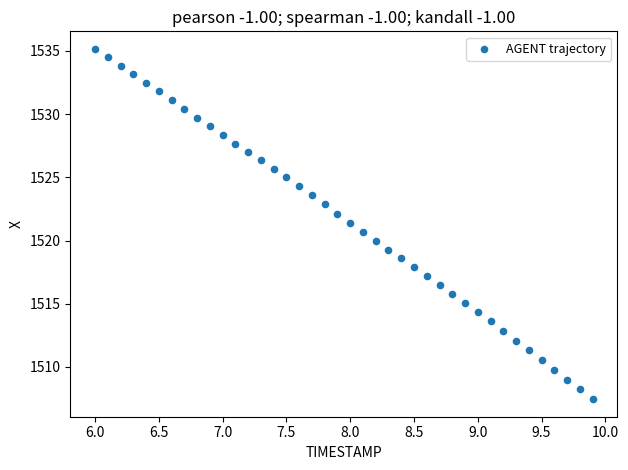

What is the range of X values (max minus min)?

3.9